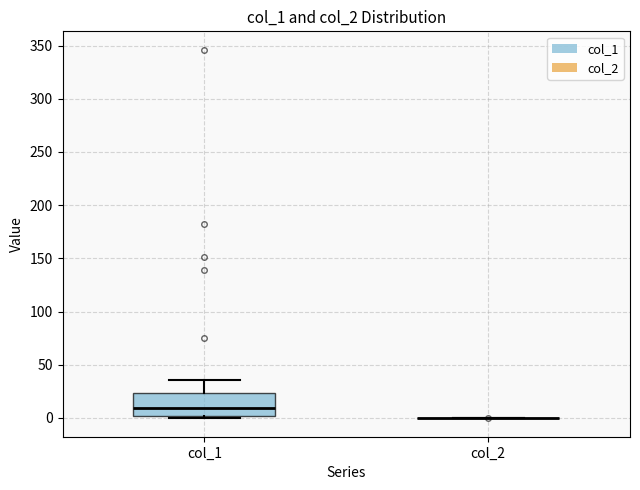

Where is the lower edge of the box for col_1 on the y-axis? The values are not printed on the chart, so give them approximately, as read against the axis.

0